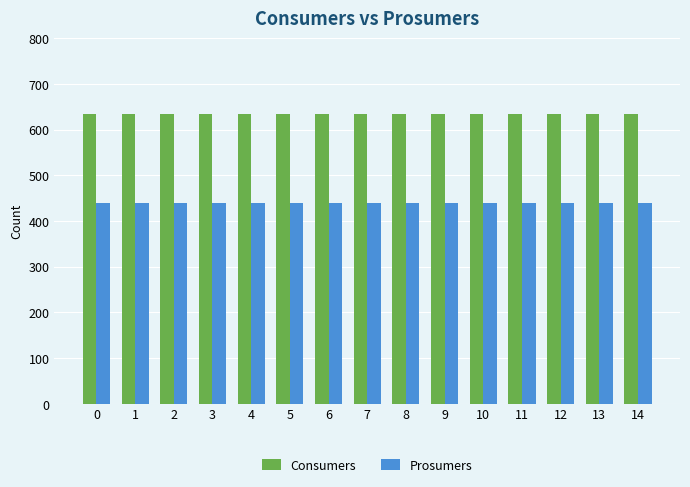

The Consumers series shows 635 at 1. True or false?

True